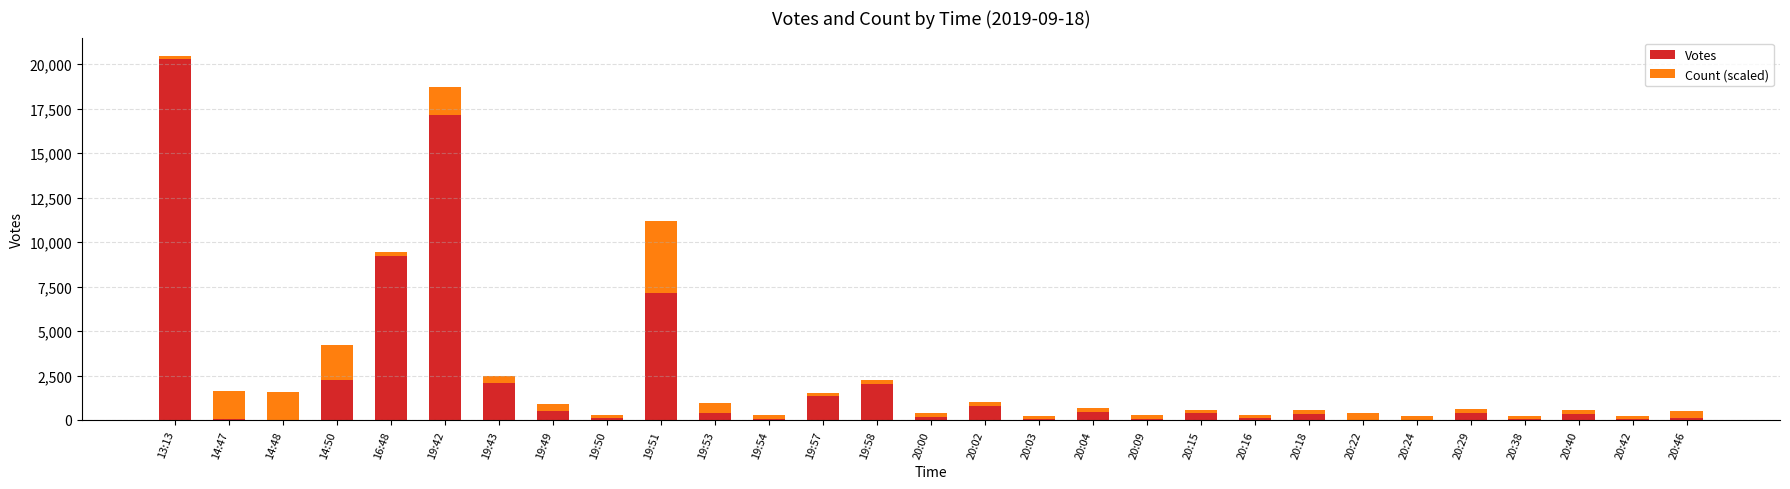

At which label is Votes closest to 10151?

16:48